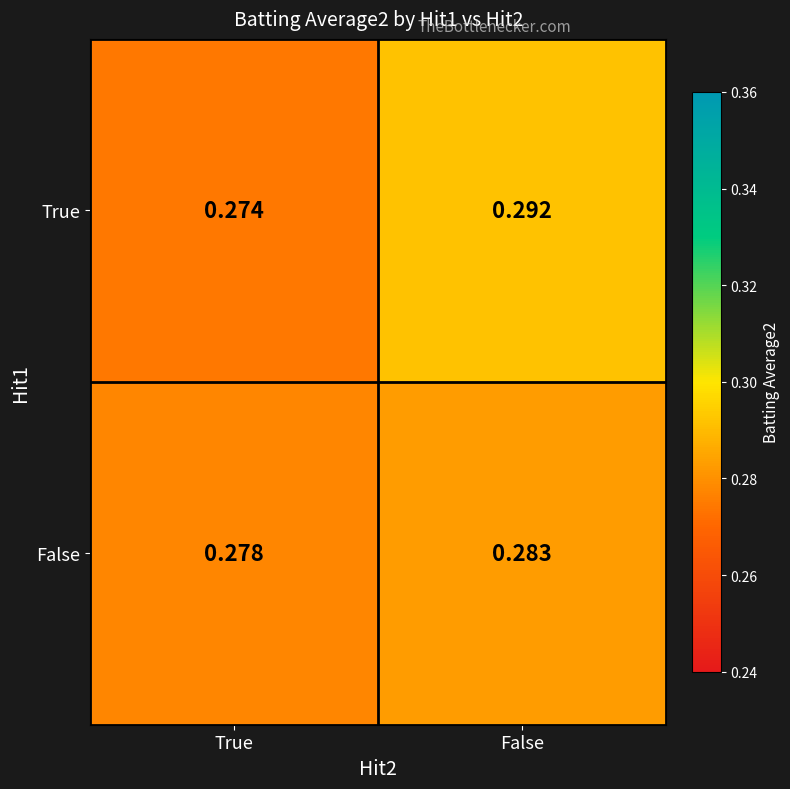

Between True and False, which series saw the biggest shift?

True